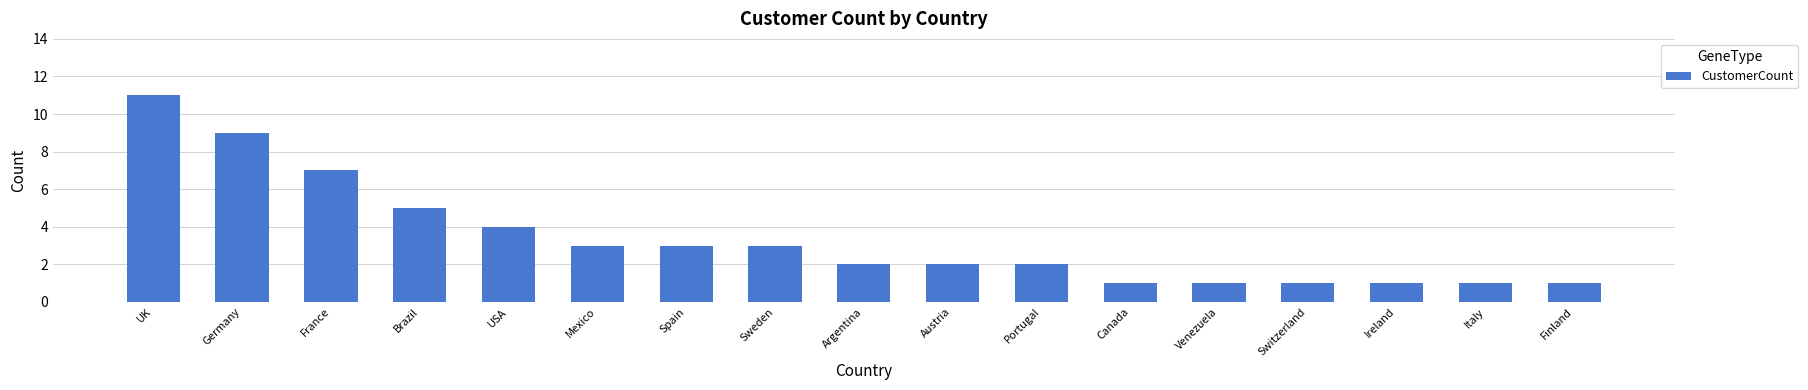

What is the maximum value shown in the chart?

11